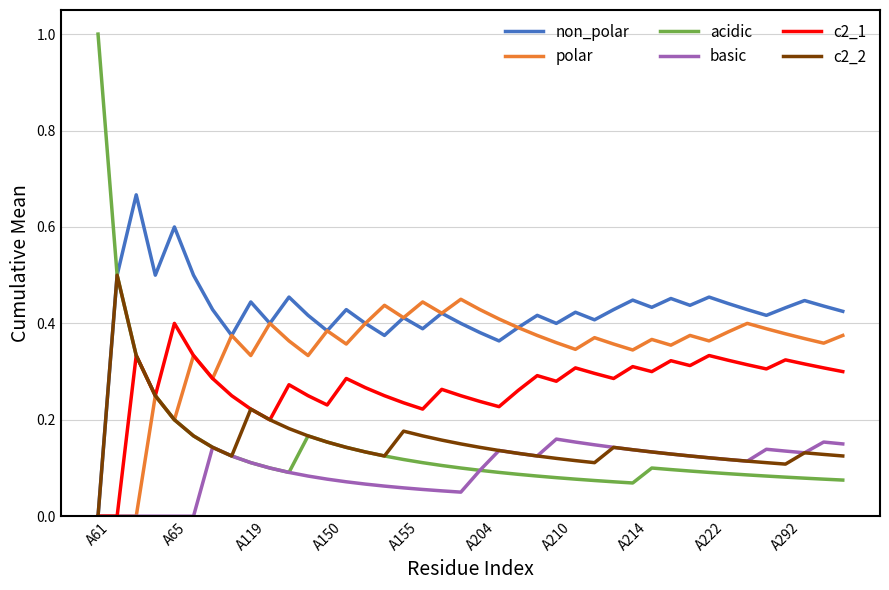

Rank the series by their maximum value, from lowest to highest.

basic, c2_1, polar, c2_2, non_polar, acidic